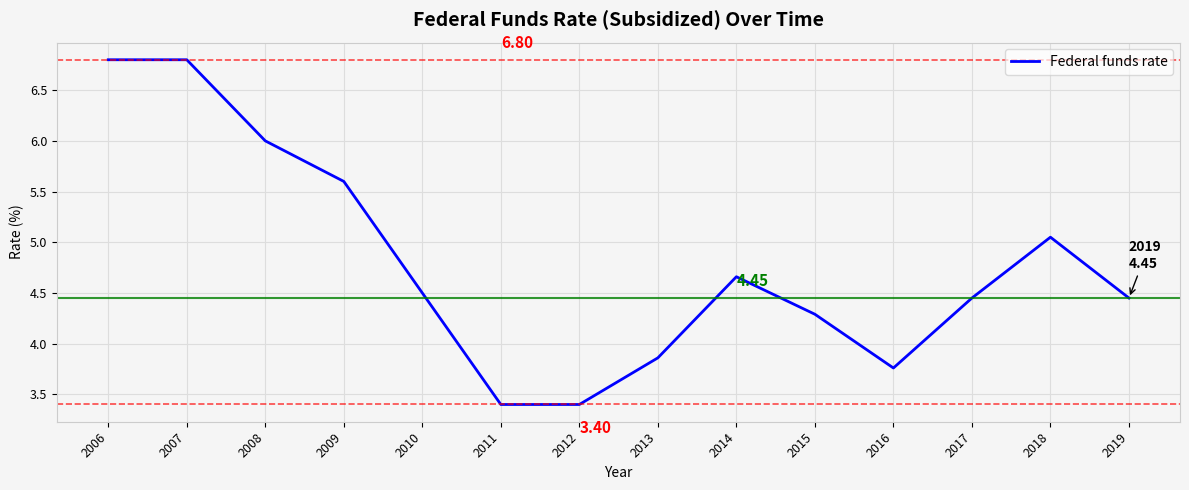

What is the sum of the values at 2014 and 2013?

8.5